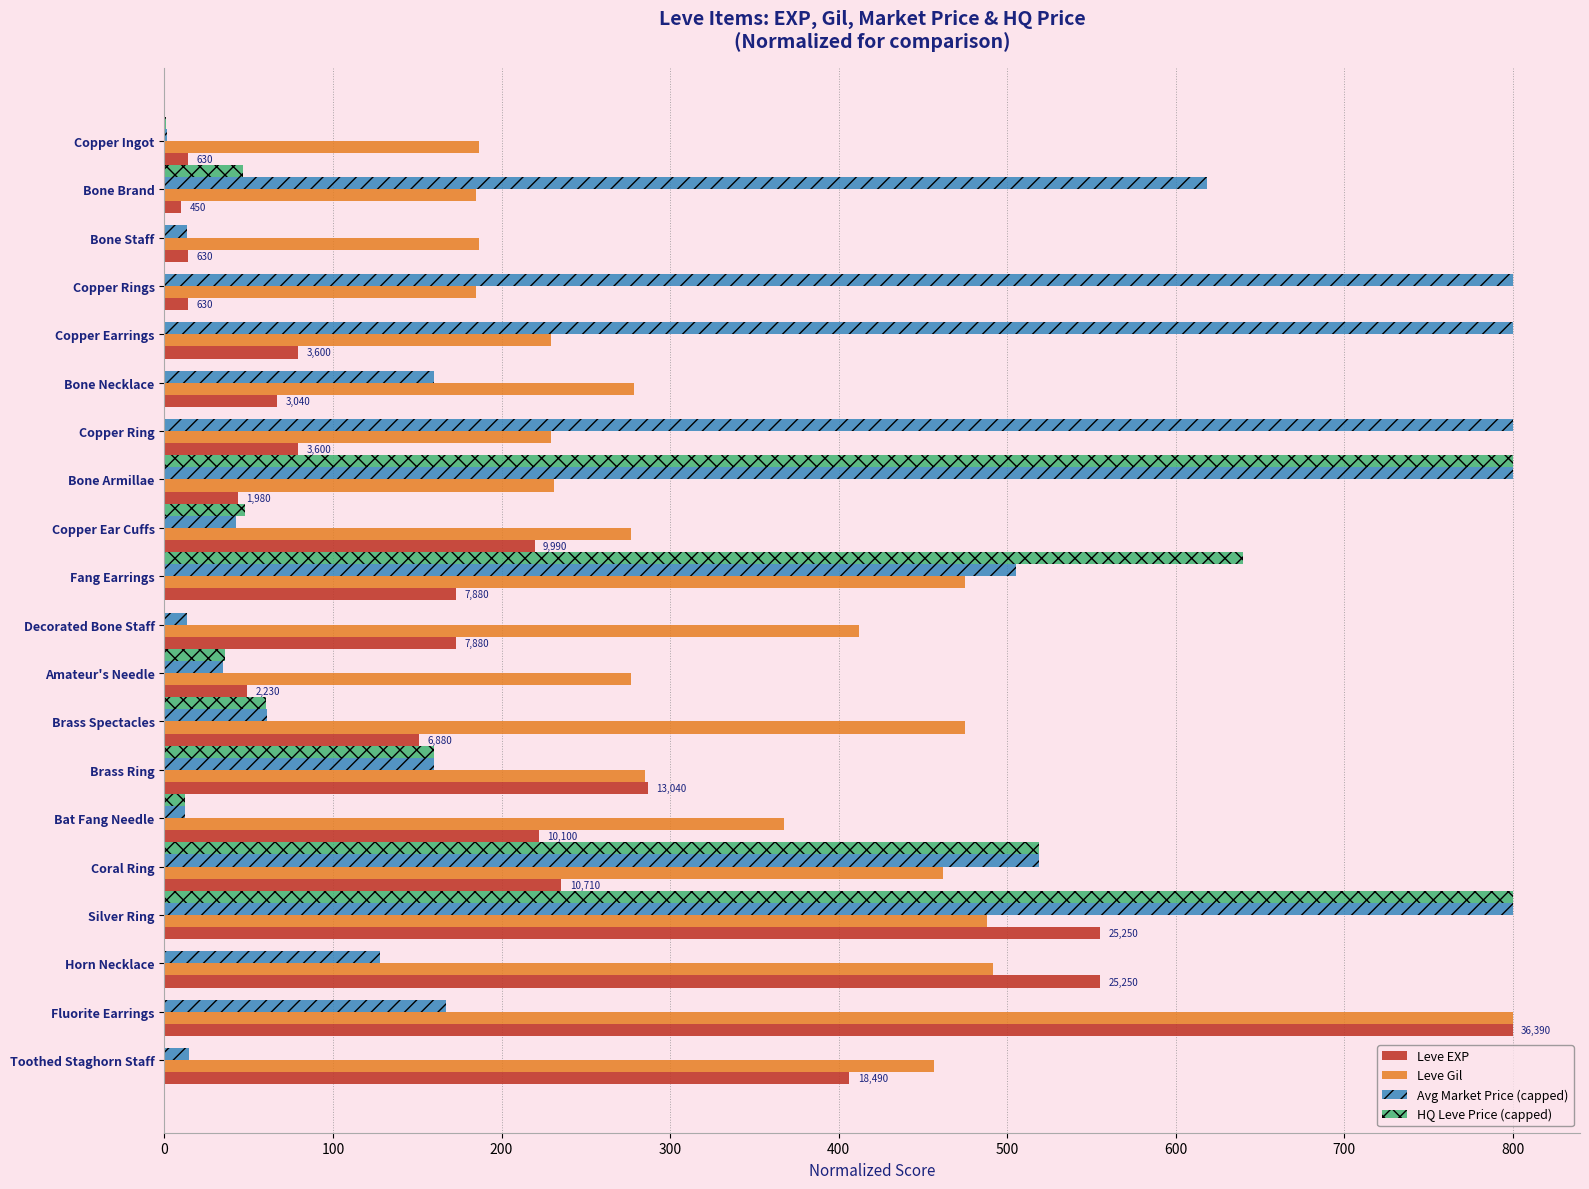

Which series changed the most between Bone Staff and Toothed Staghorn Staff?

Leve EXP